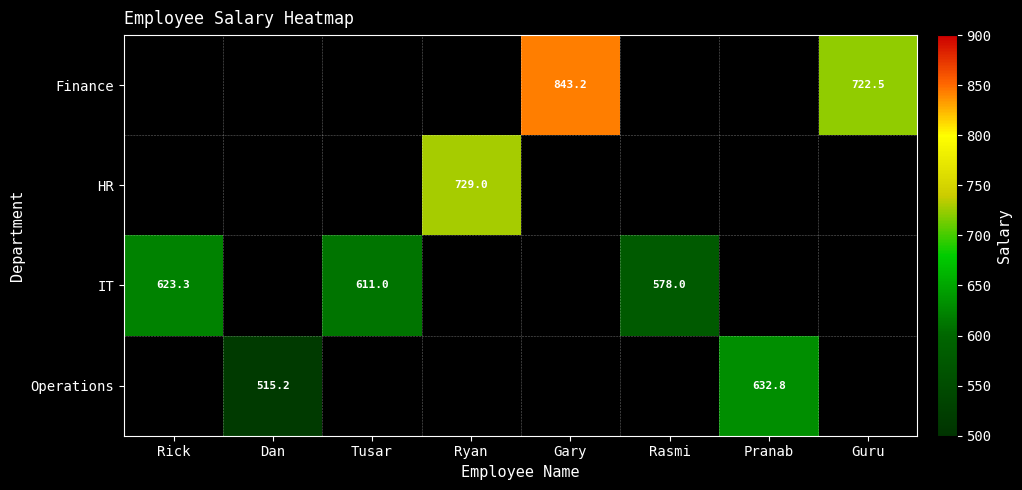

What is the lowest value of the IT series?

578.0